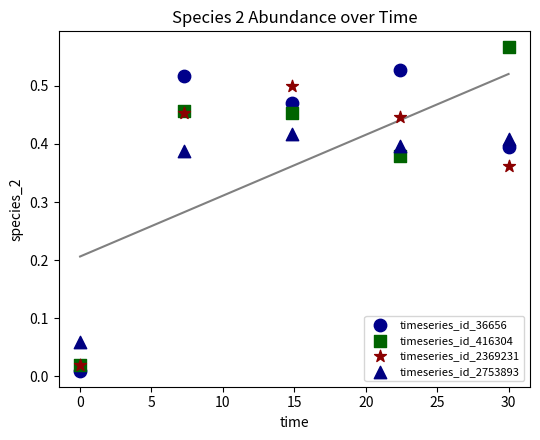

What are all the series names shown in the legend?

timeseries_id_36656, timeseries_id_416304, timeseries_id_2369231, timeseries_id_2753893